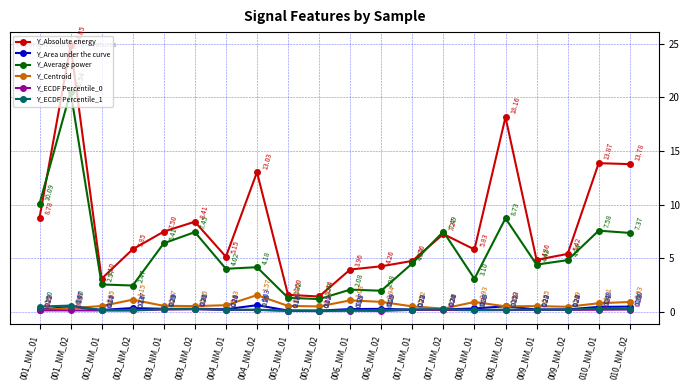

True or false: Y_Centroid and Y_Absolute energy cross at least once.

False